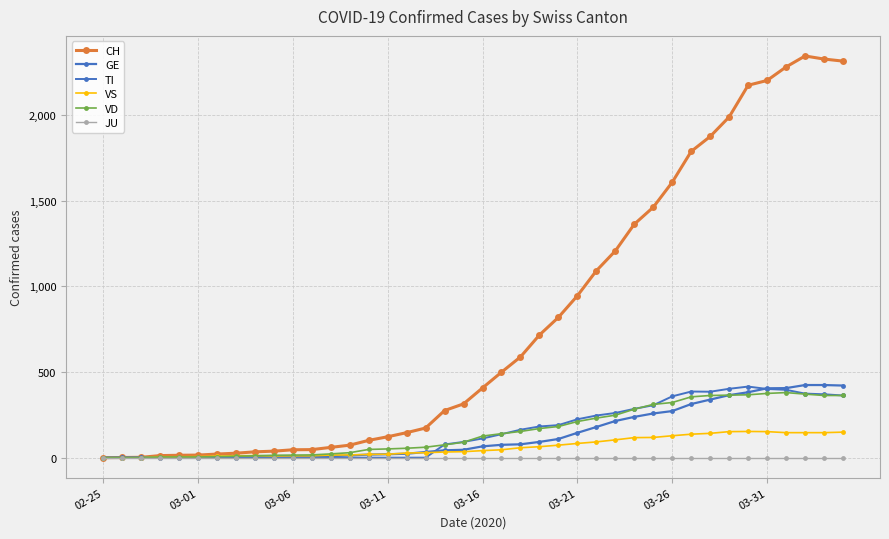

Count the number of categories in the chart.

40